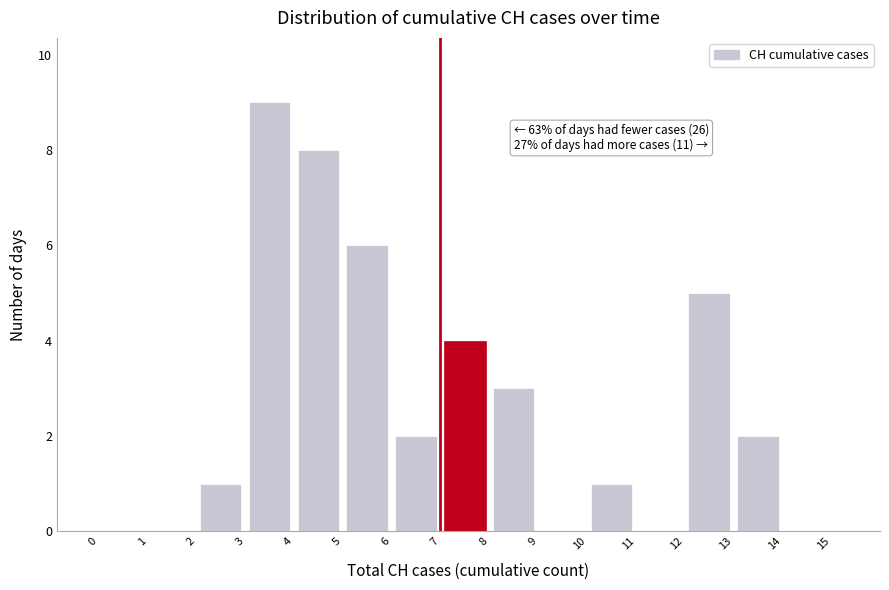

Over which range of the x-axis is the bar tallest?

3 to 4